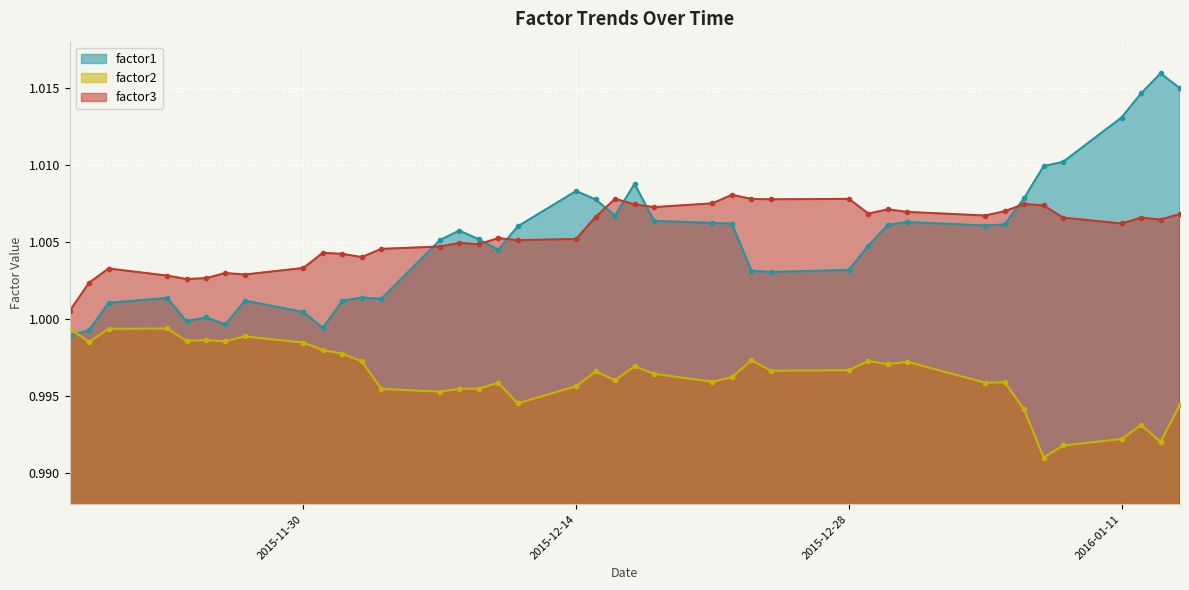

What is the label of the 2nd point from the right?

2016-01-13